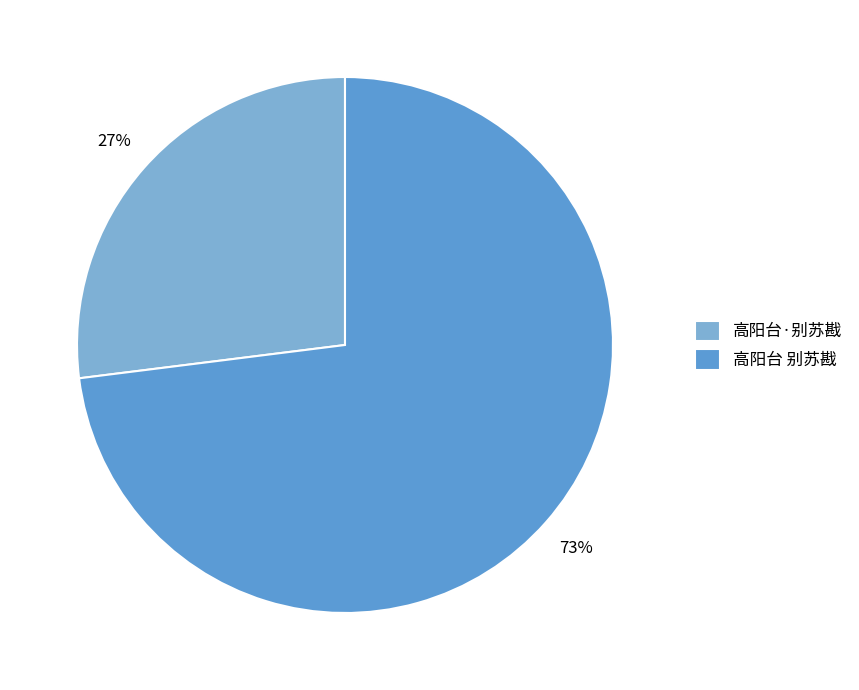

Approximately how many times larger is the value at 高阳台·别苏戡 compared to 高阳台 别苏戡?

0.4